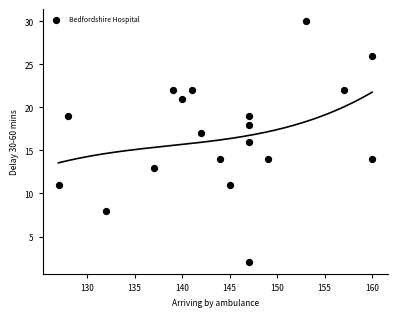

What is the range of X values (max minus min)?

33